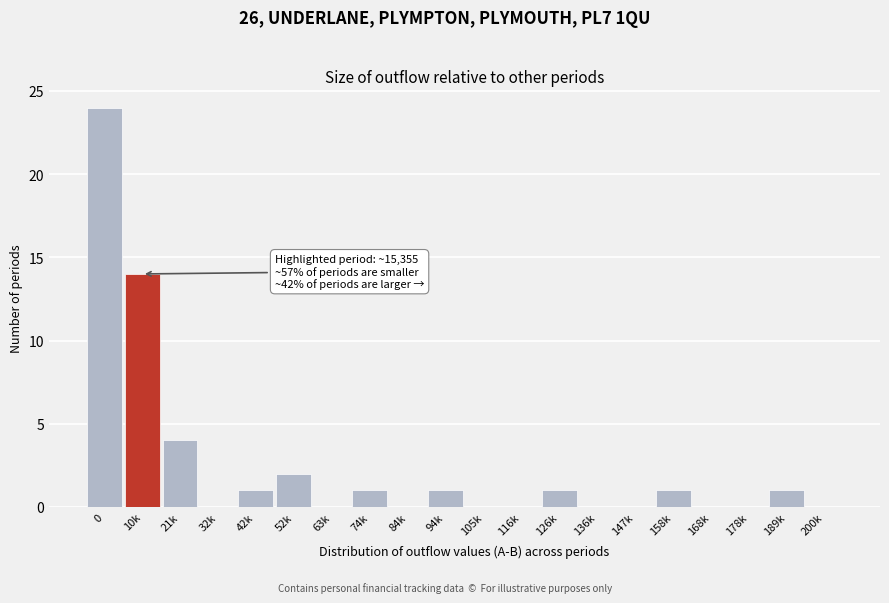

Reading left to right, list all the values displayed in this chart.

0=24	10k=14	21k=4	32k=0	42k=1	52k=2	63k=0	74k=1	84k=0	94k=1	105k=0	116k=0	126k=1	136k=0	147k=0	158k=1	168k=0	178k=0	189k=1	200k=0